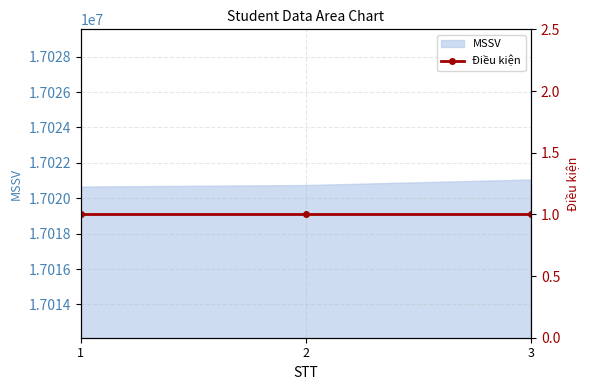

What is the change in value from 2 to 3?

+313